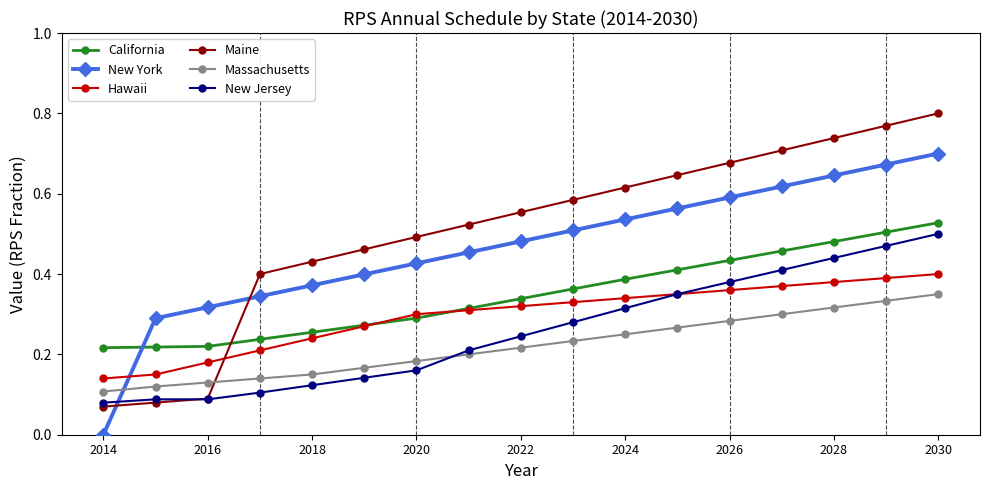

True or false: Maine has more than 2 interior local peaks.

False